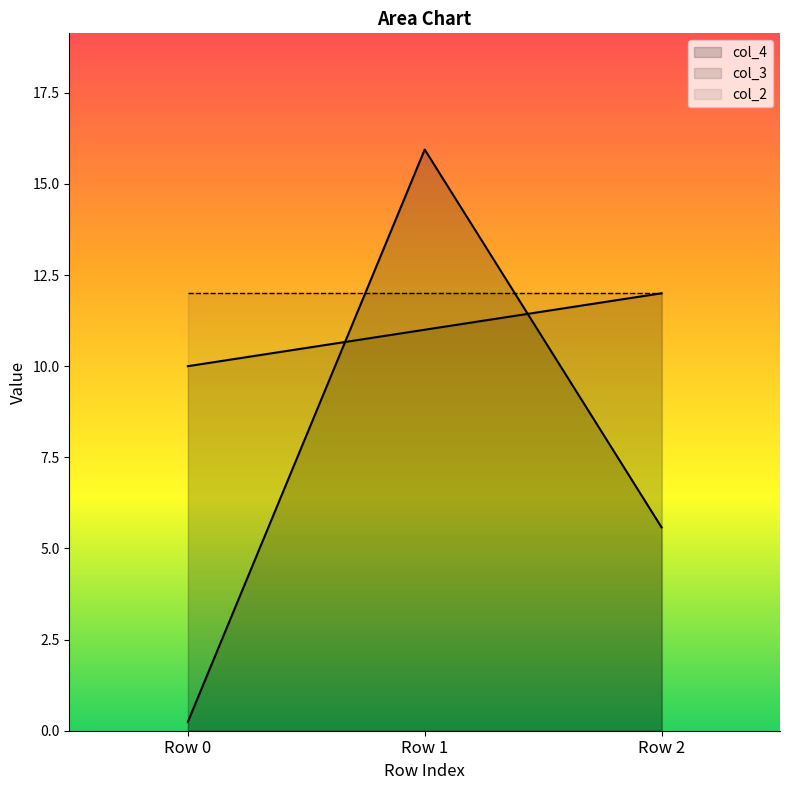

What is the maximum value for col_3?

12.0